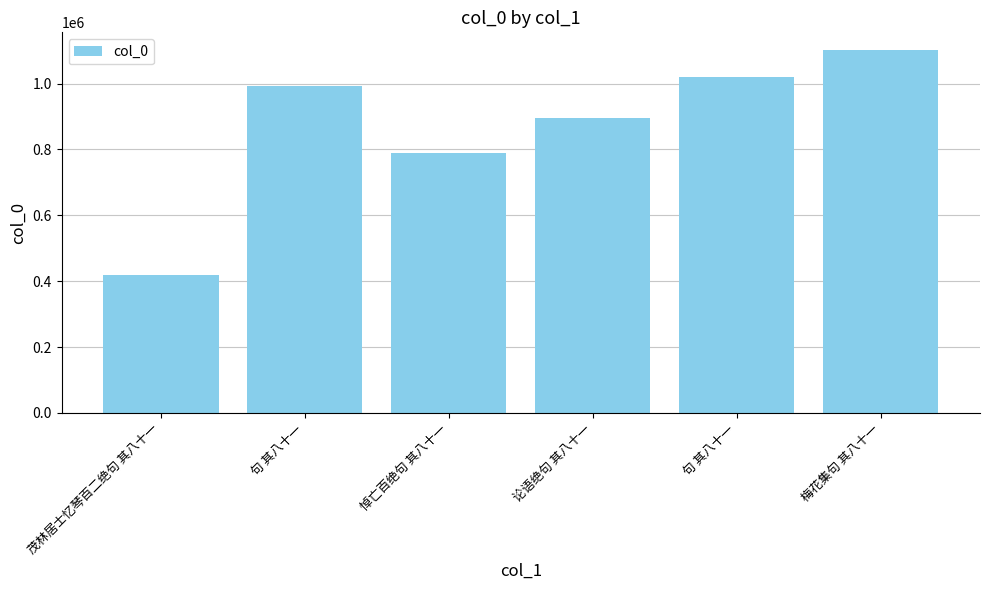

Is it true that the value at 论语绝句 其八十一 is 894915?

True